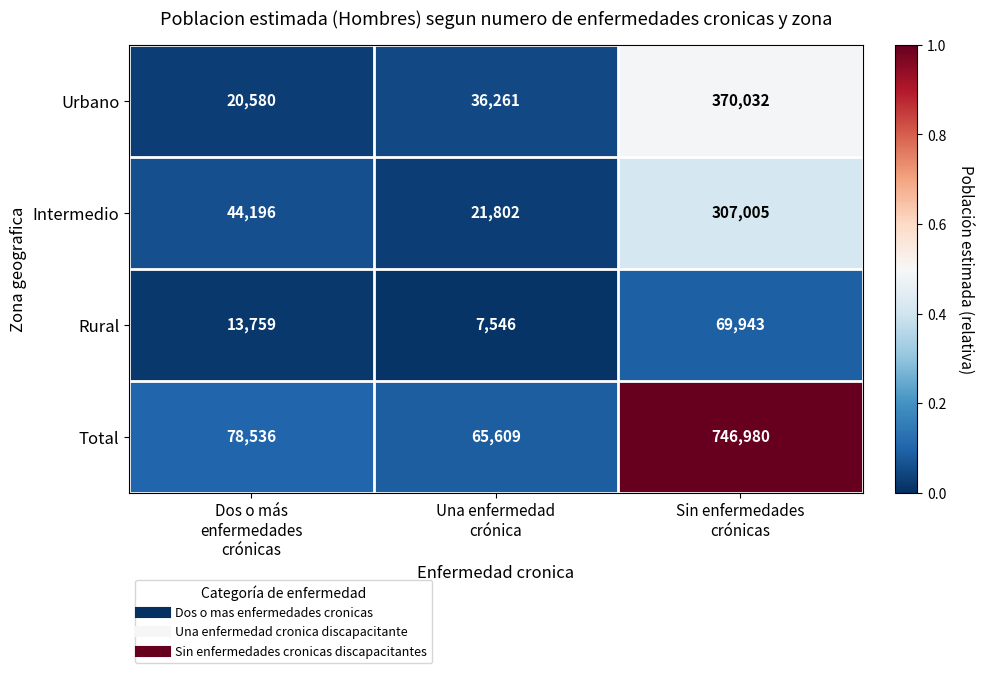

Reading left to right, extract all data points from this chart.

Urbano: 20580	36261	370032
Intermedio: 44196	21802	307005
Rural: 13759	7546	69943
Total: 78536	65609	746980